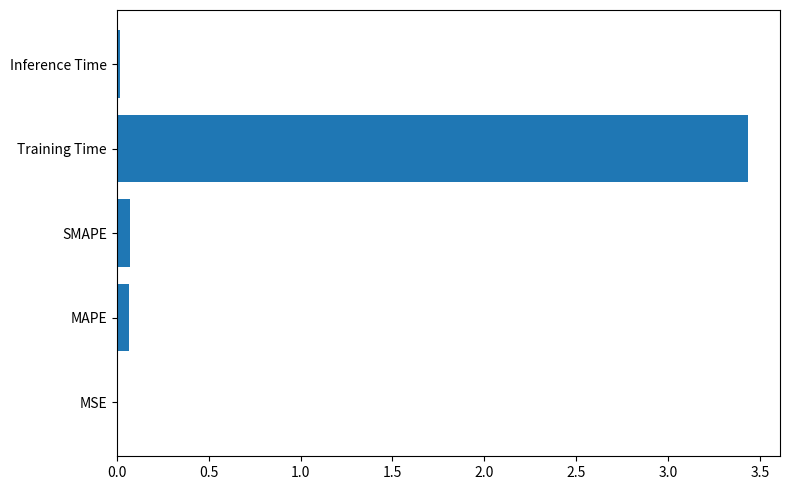

Which has a higher value, Training Time or MAPE?

Training Time